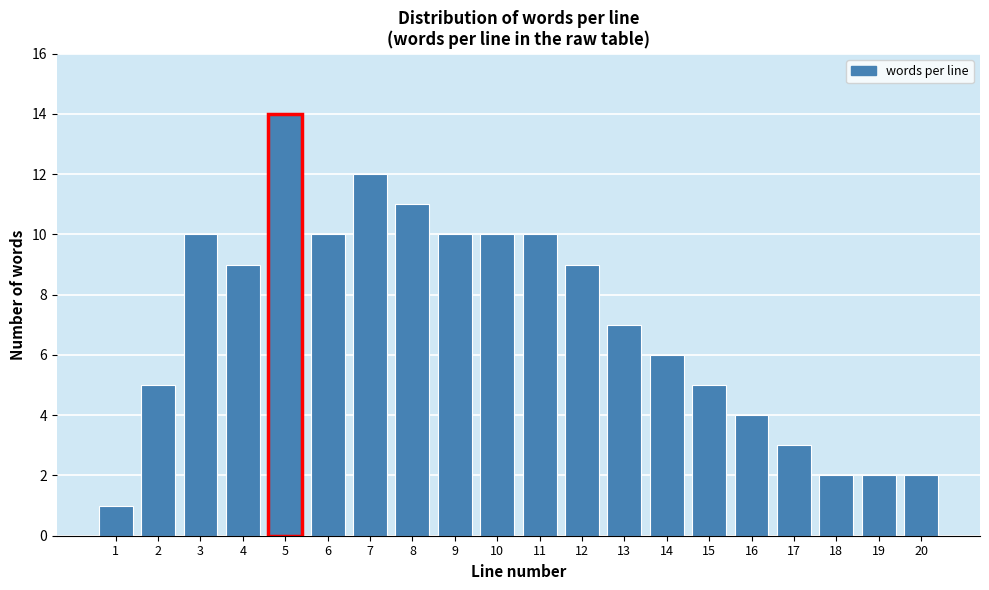

Reading left to right, what are all the values shown in this chart?

1=1	2=5	3=10	4=9	5=14	6=10	7=12	8=11	9=10	10=10	11=10	12=9	13=7	14=6	15=5	16=4	17=3	18=2	19=2	20=2